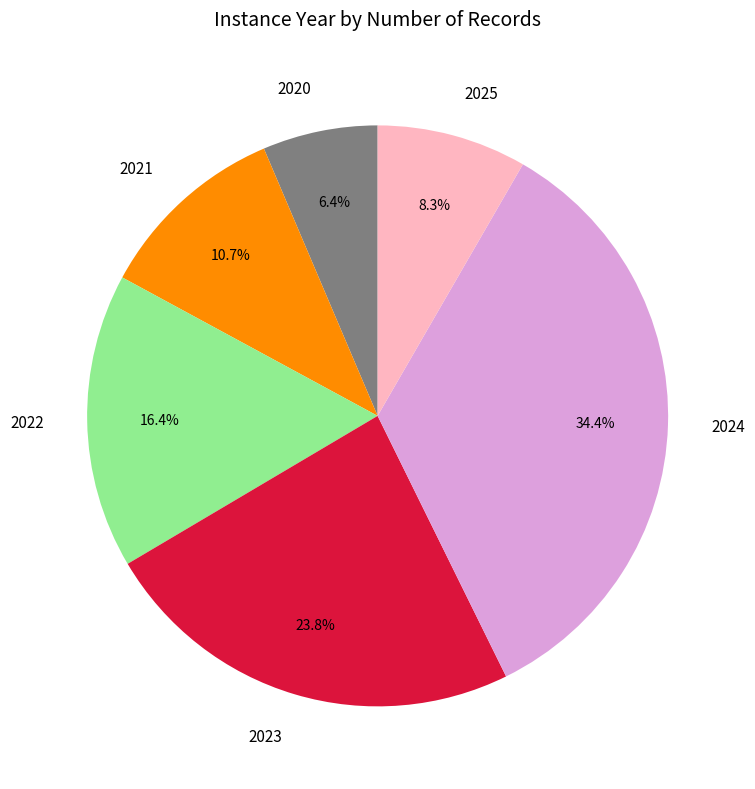

To the nearest percent, what percentage of the pie is 2020?

6%